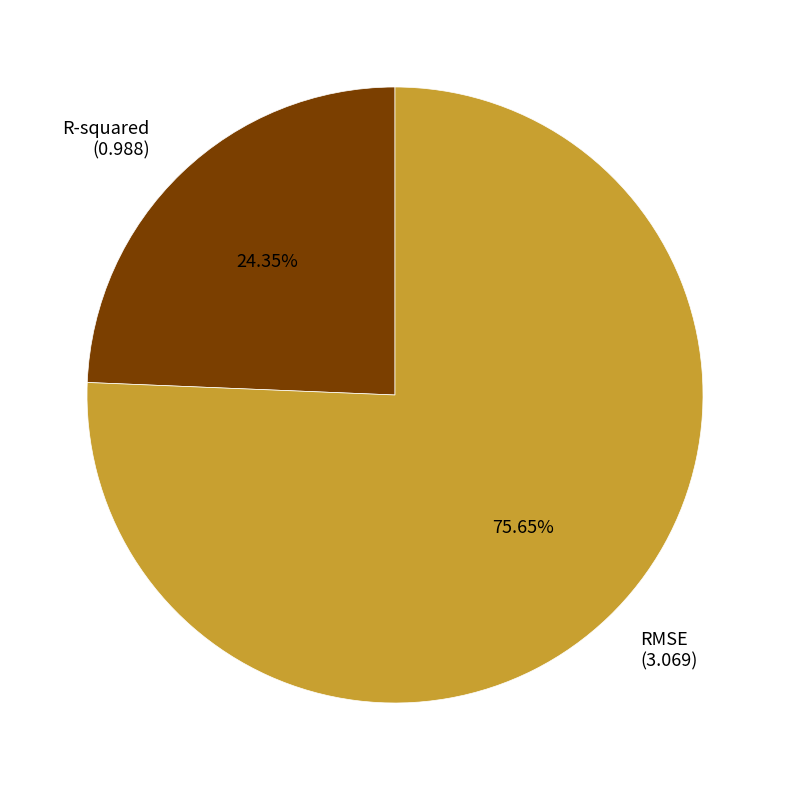

Does R-squared account for over 50% of the chart?

No